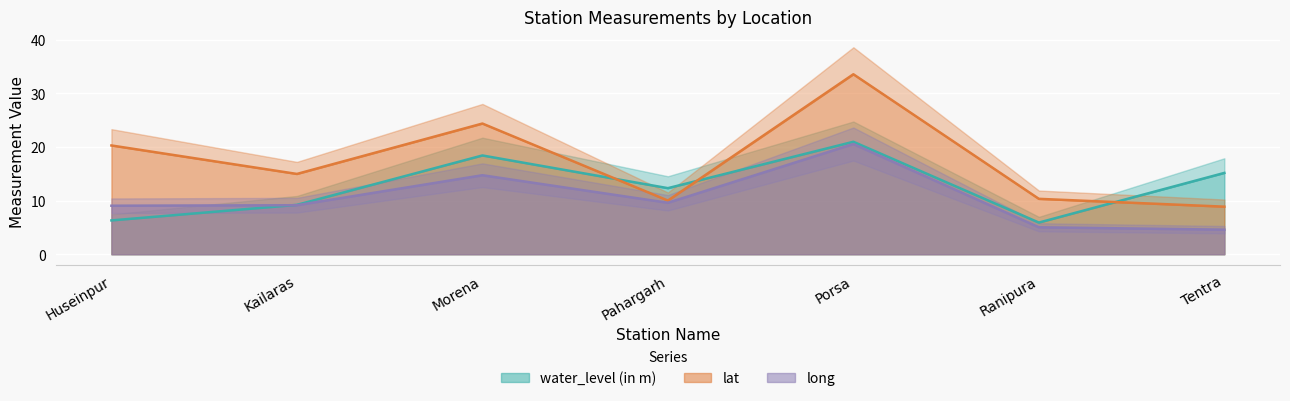

What is the sum of all lat values?

122.3